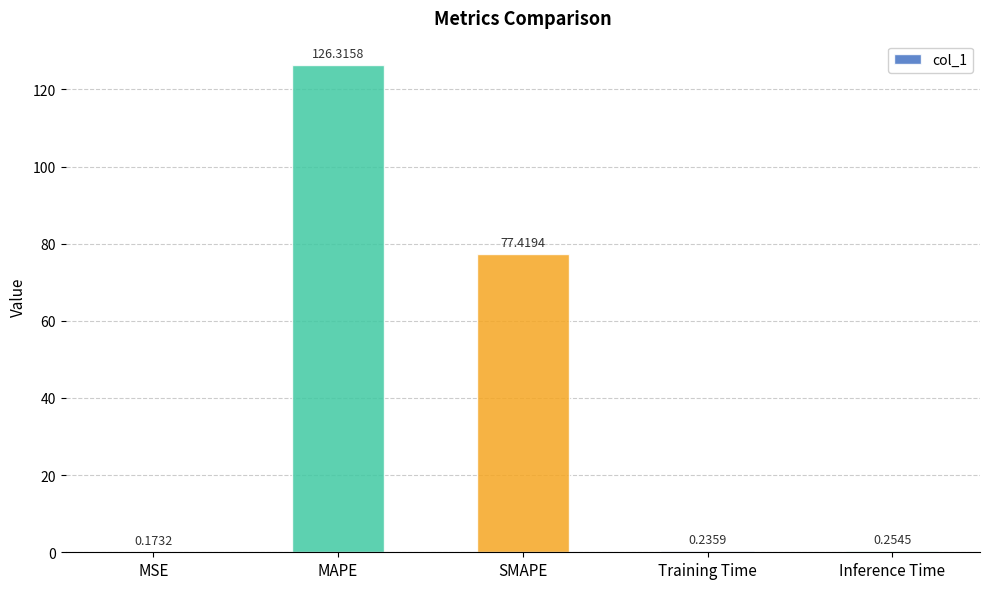

Which label corresponds to the largest value in the chart?

MAPE